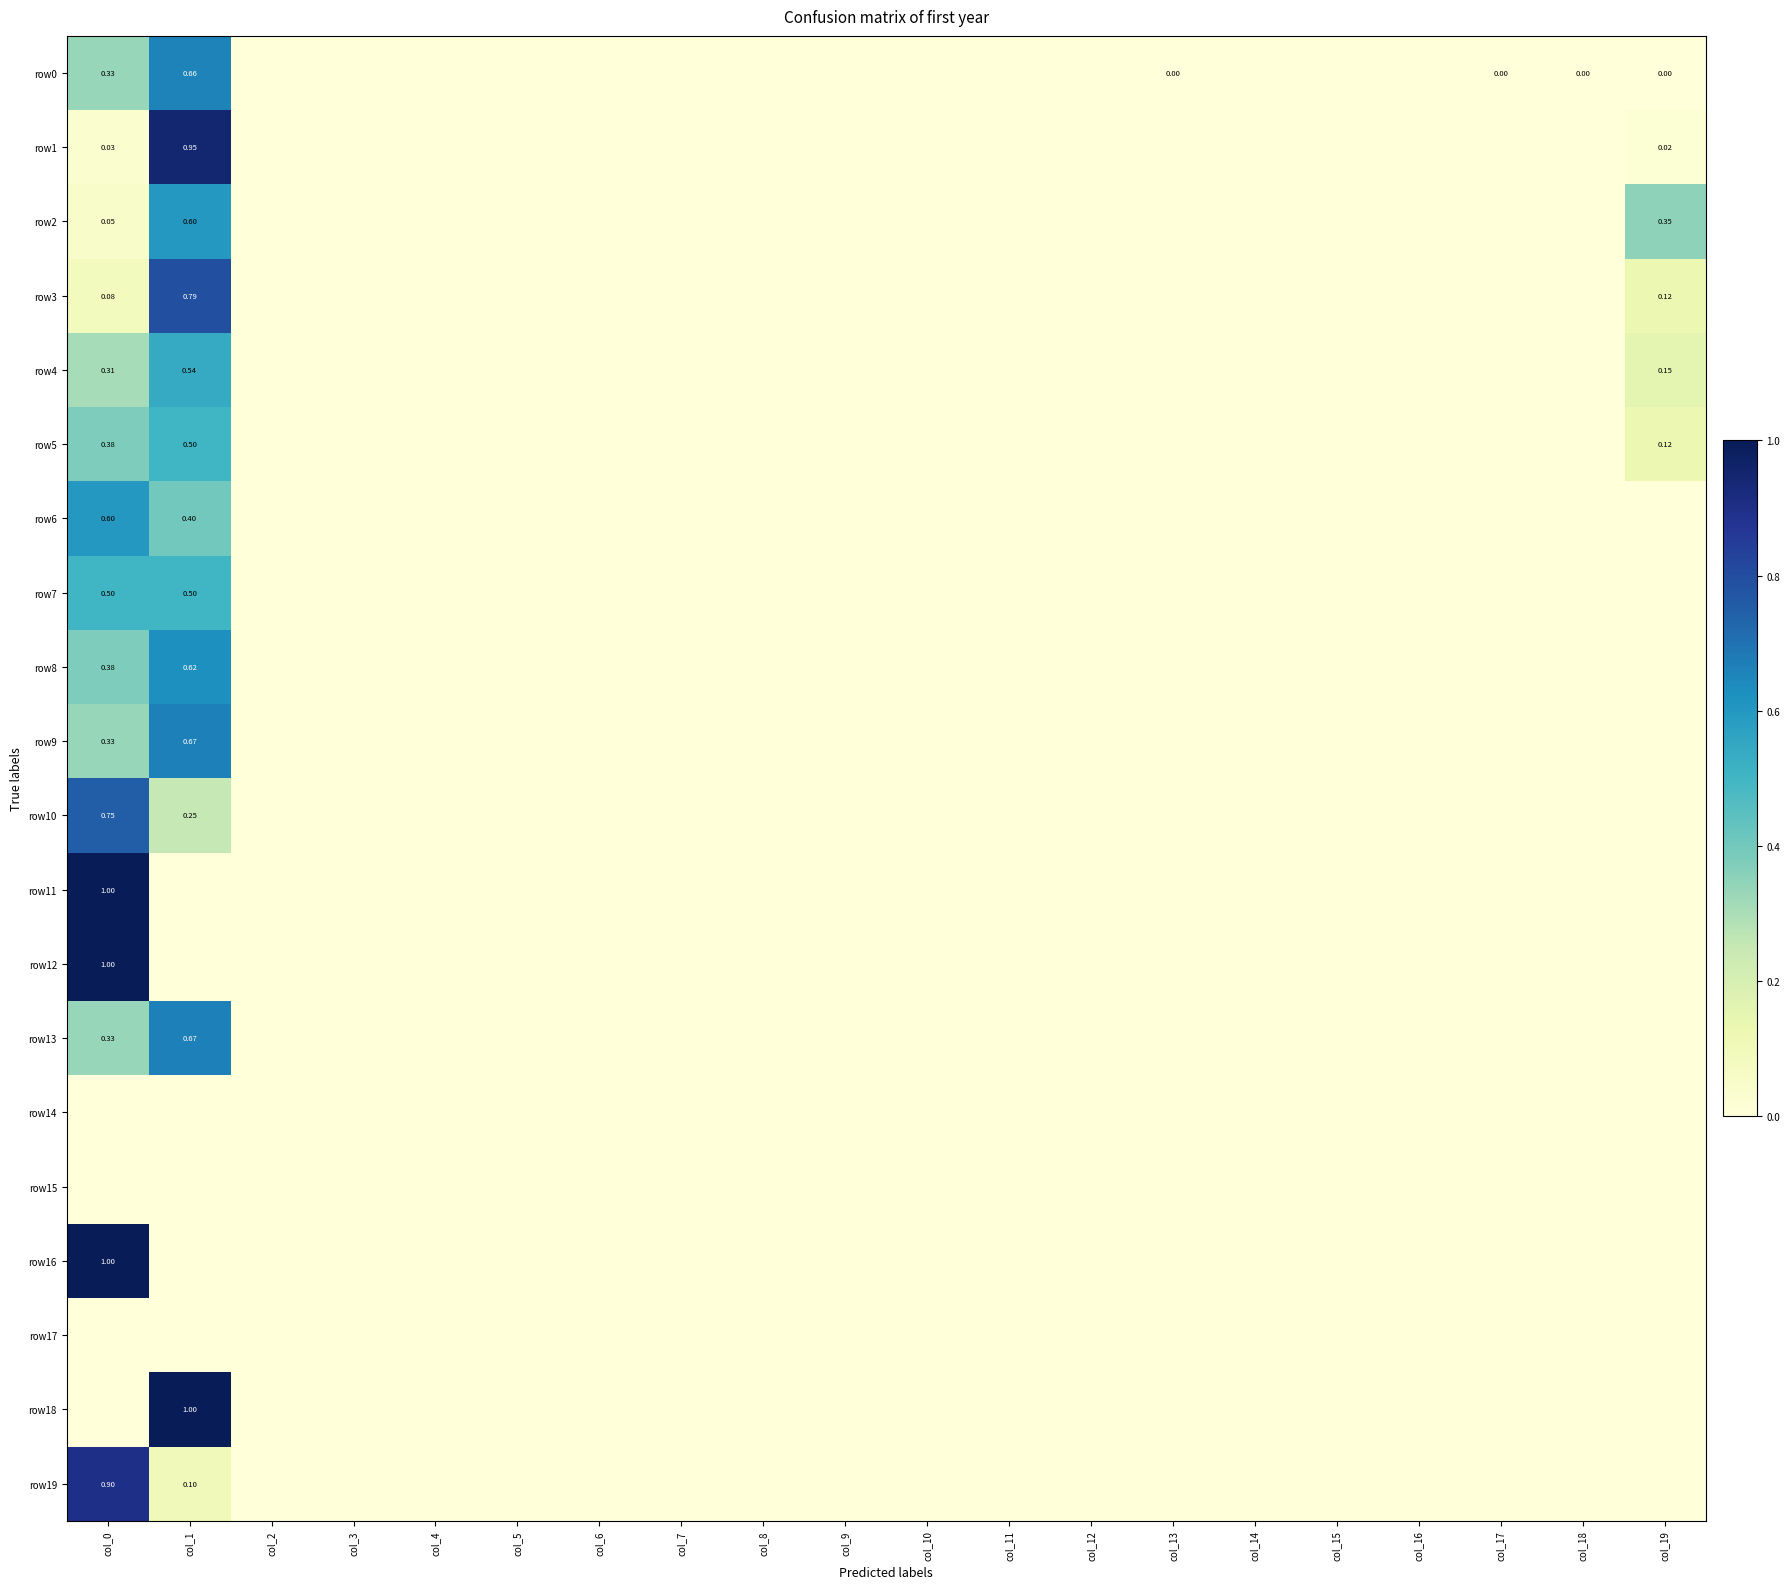

Between col_17 and col_19, which series saw the biggest shift?

row2